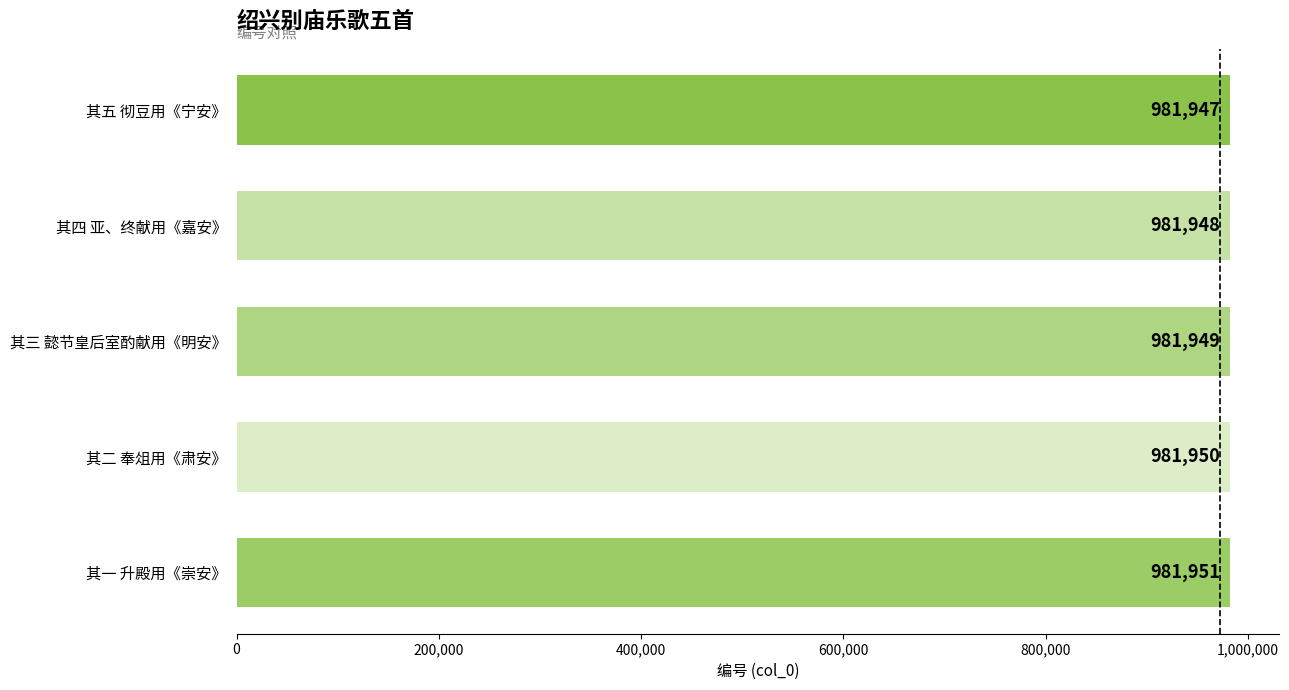

What is the greatest value displayed?

981951